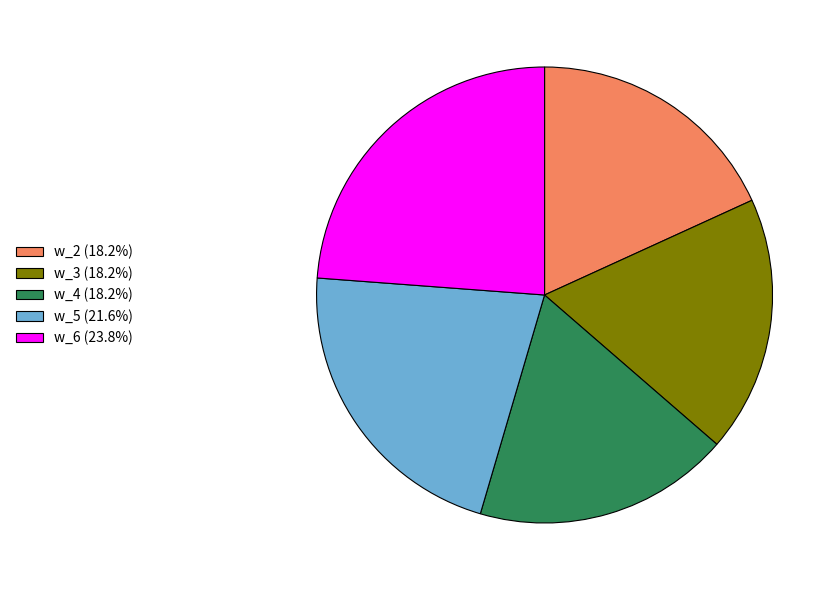

How many slices are in this pie chart?

5